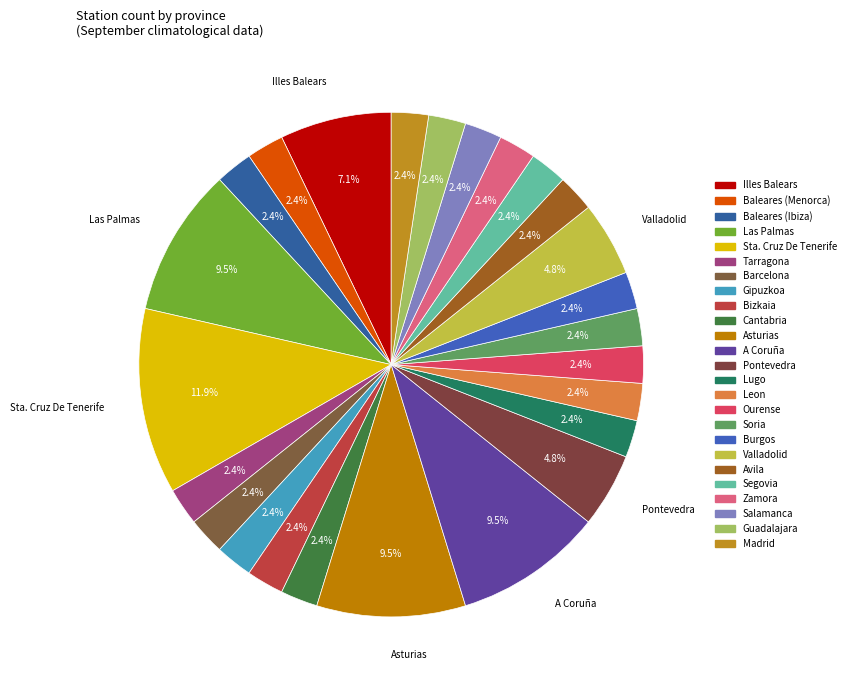

True or false: Zamora accounts for 2% of the total.

True